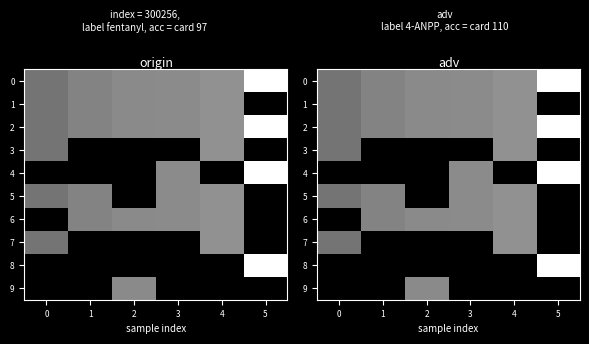

What is the difference between the second highest and second lowest values in the 1 series?

0.1